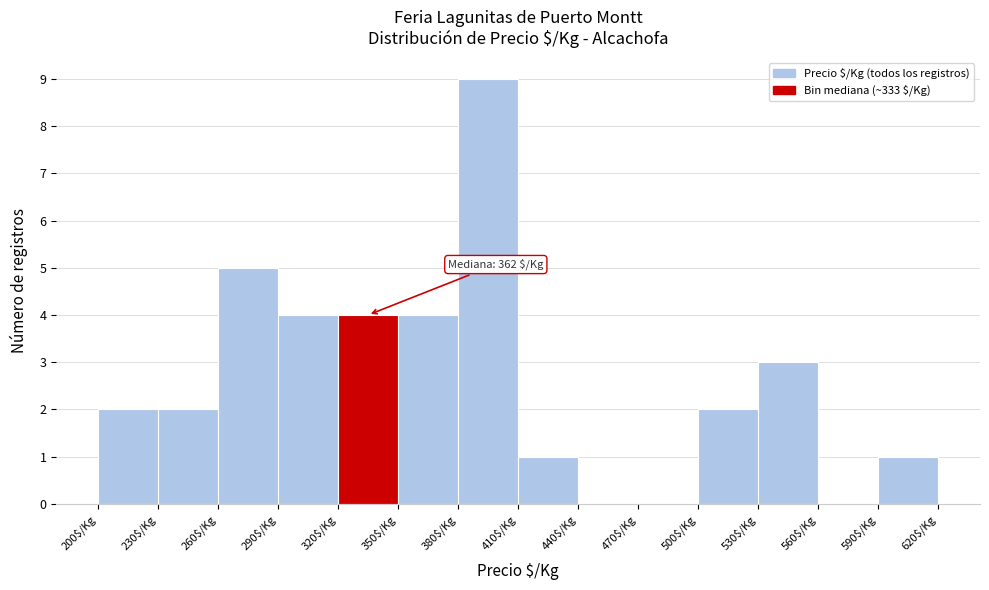

Over which range of the x-axis is the bar tallest?

380 to 410